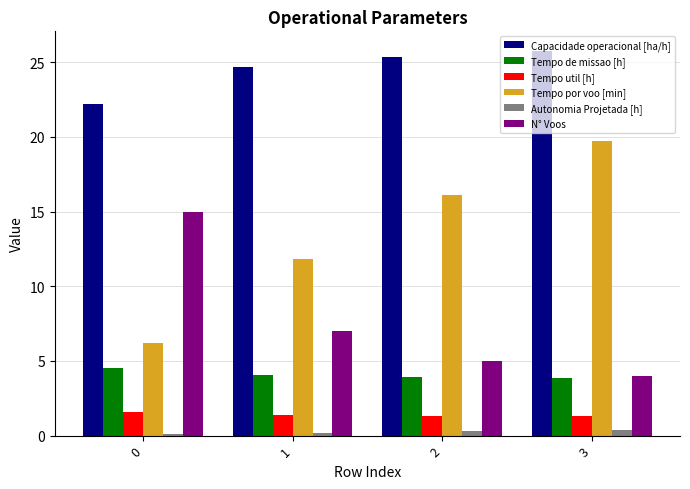

How many distinct data groups are displayed?

6